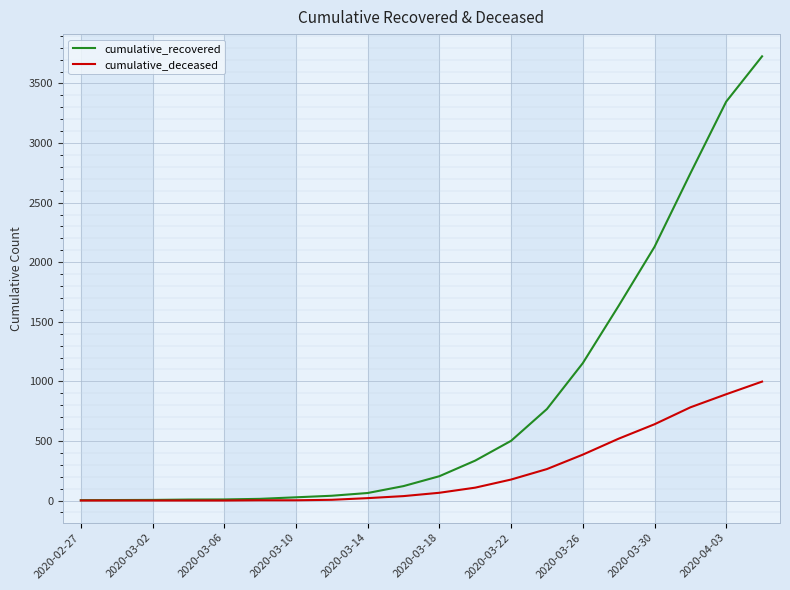

Which series has the widest spread of values?

cumulative_recovered